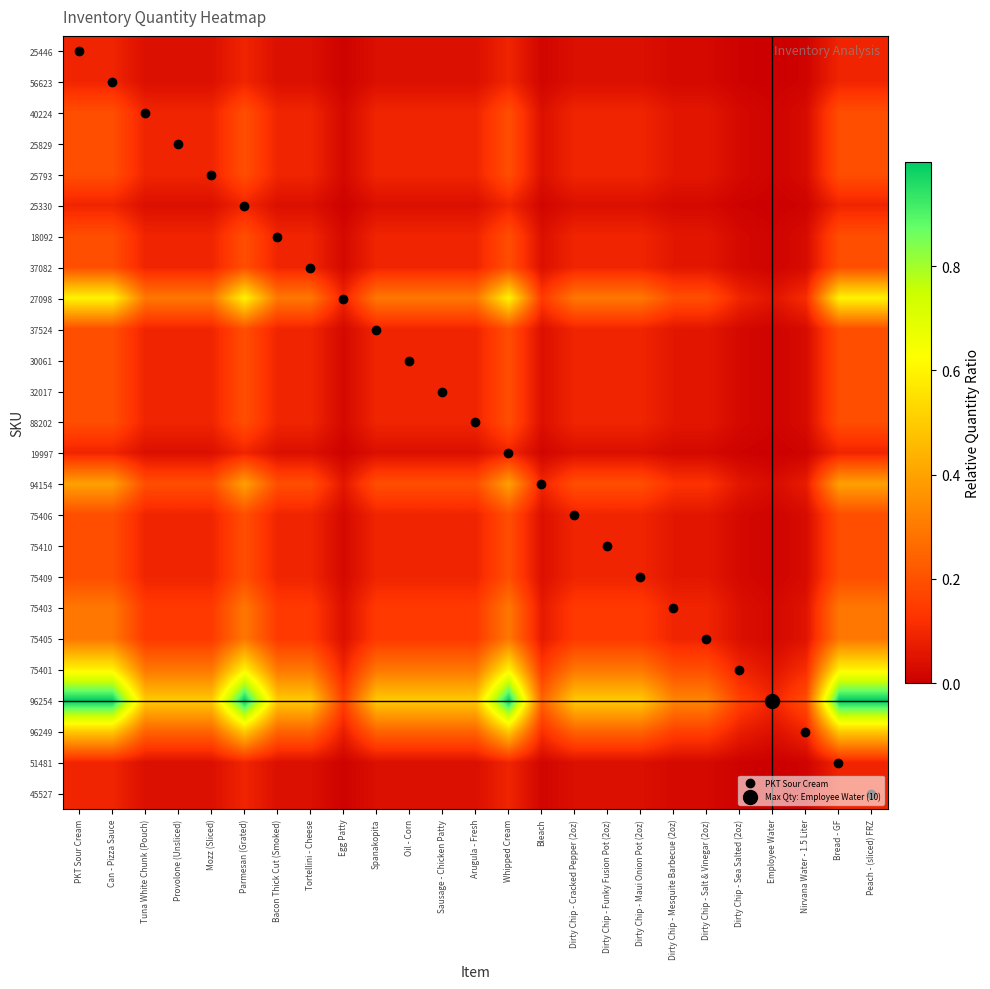

List the series in order of their peak value, lowest first.

25446, 56623, 25330, 19997, 51481, 45527, 40224, 25829, 25793, 18092, 37082, 37524, 30061, 32017, 88202, 75406, 75410, 75409, 75403, 75405, 94154, 96249, 27098, 75401, 96254